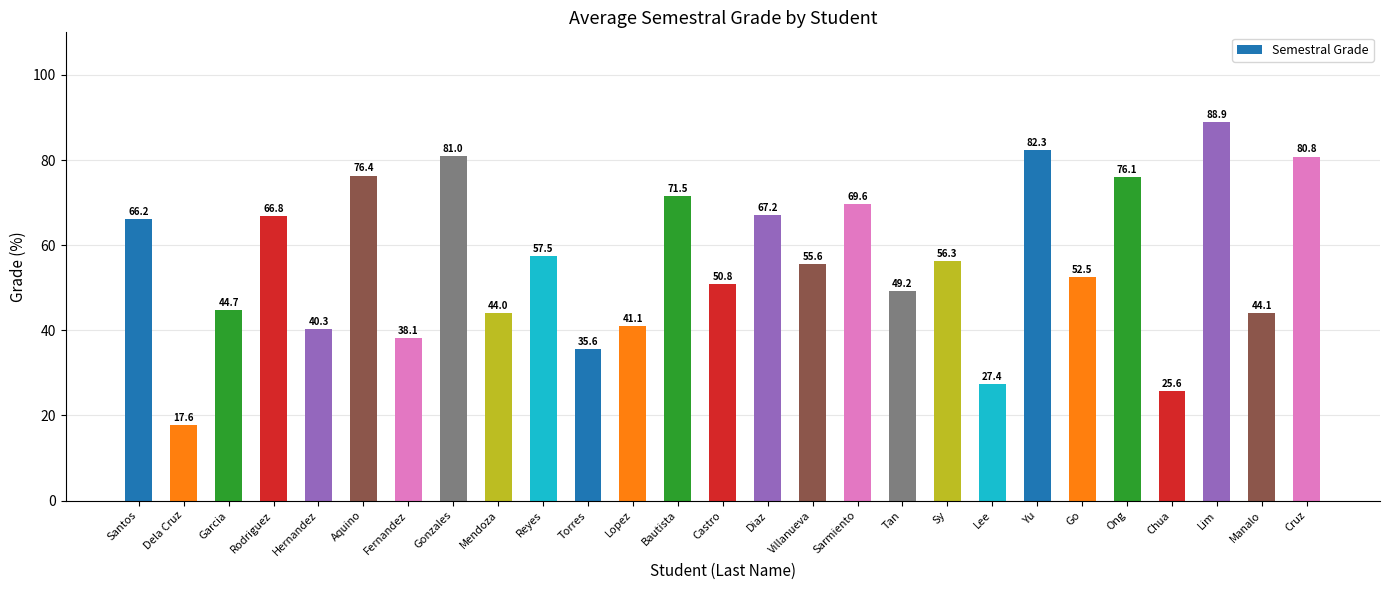

Is it true that the value at Cruz is 136.7?

False